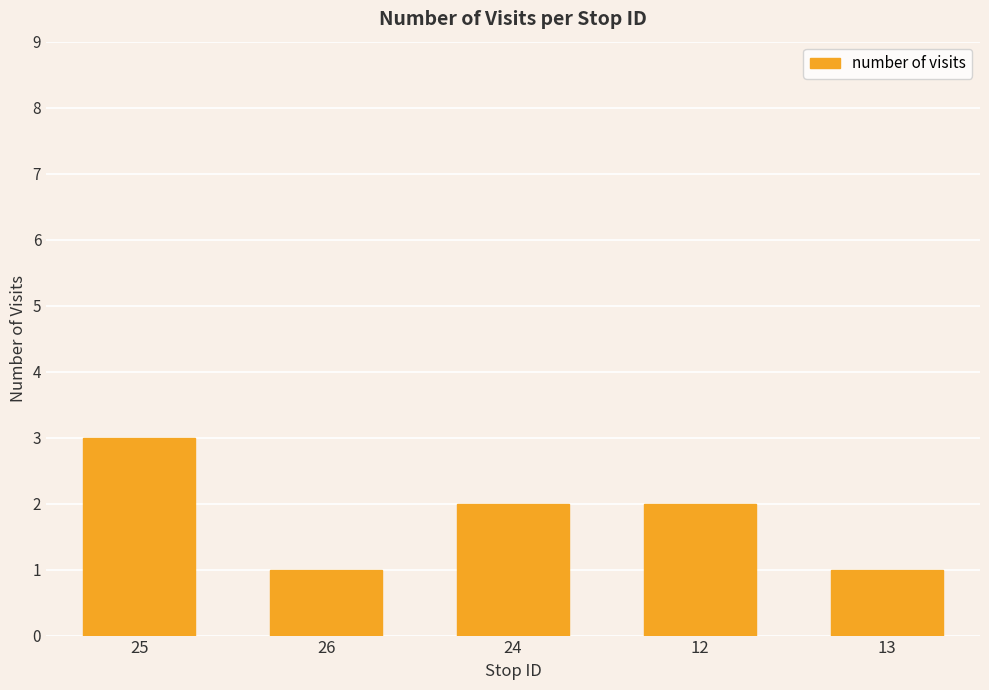

True or false: the data shows 1 at 26.

True